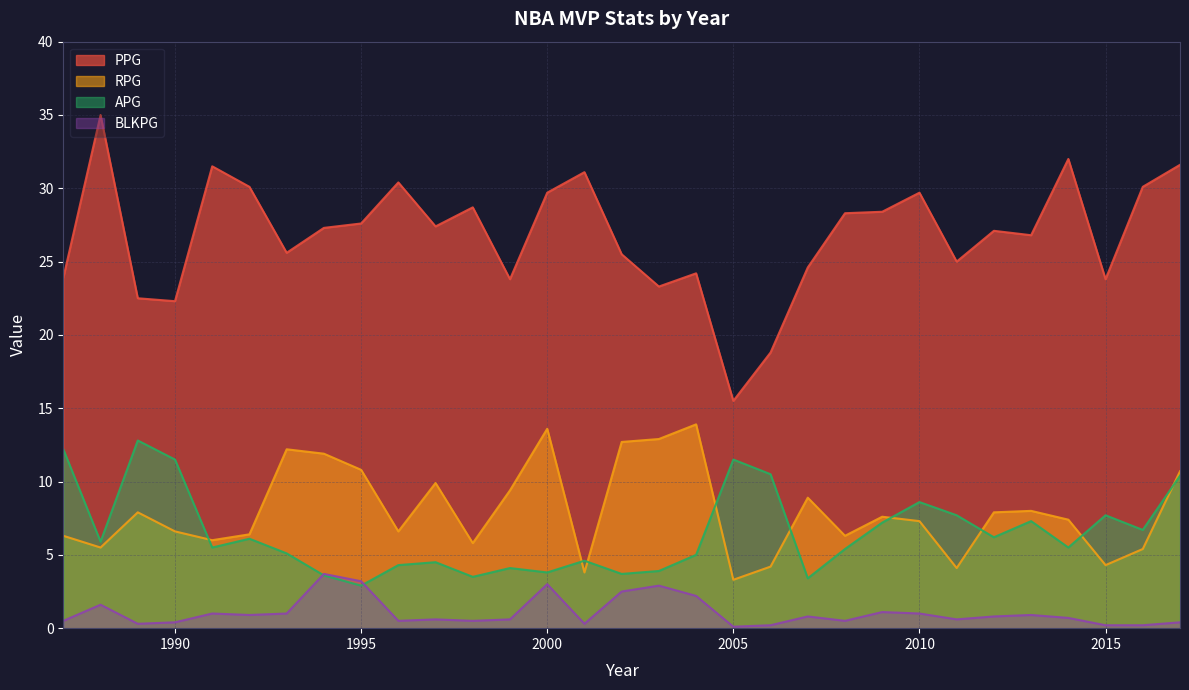

What is the average value of the PPG series?

26.8